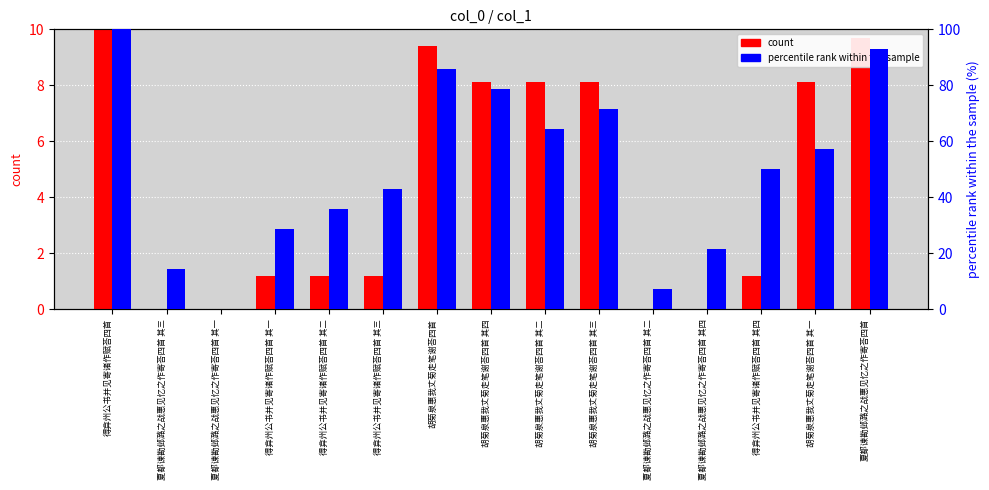

At which category is the sum across all series the highest?

得弇州公书并见寄诸作赋荅四首